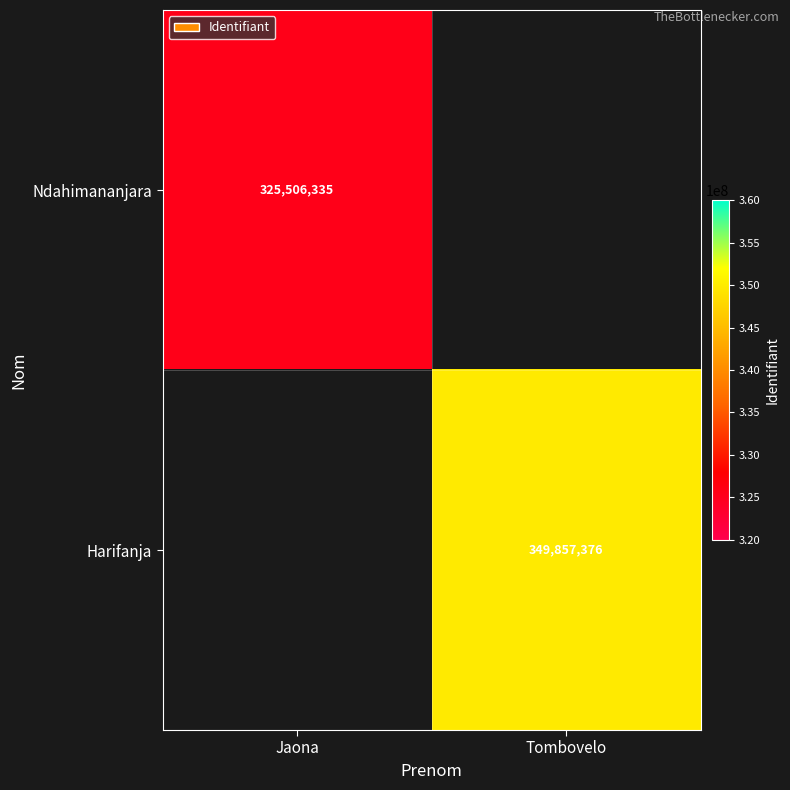

Is it true that Ndahimananjara equals 153661409.6 at Jaona?

False